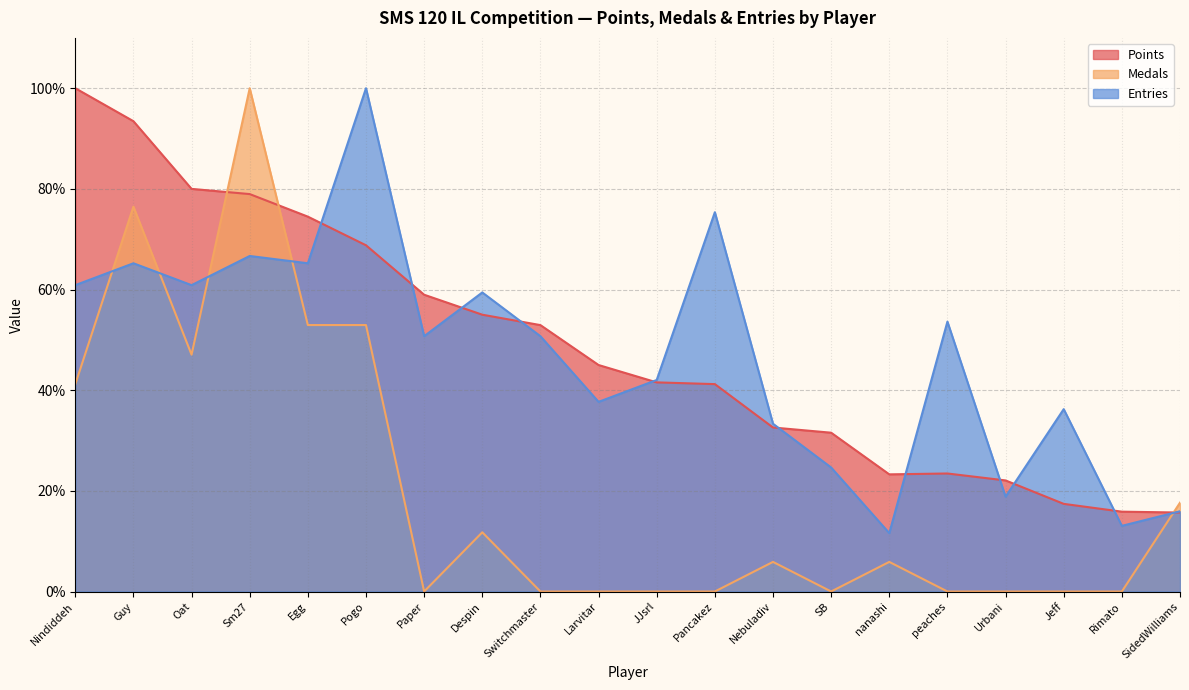

How many interior local valleys does the Medals series have?

3